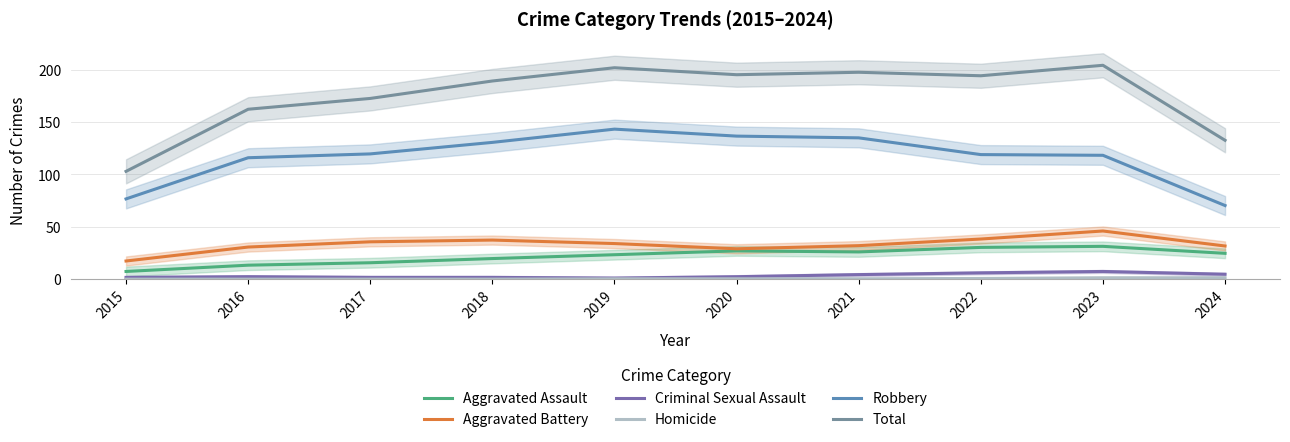

What is the greatest value displayed?

204.3